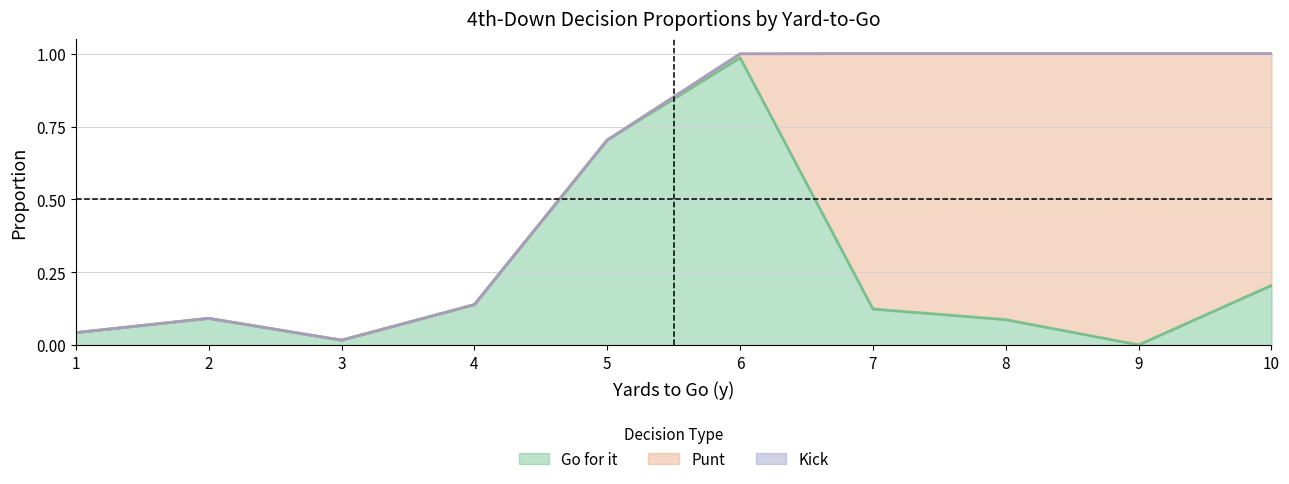

Does the chart have visible grid lines?

Yes